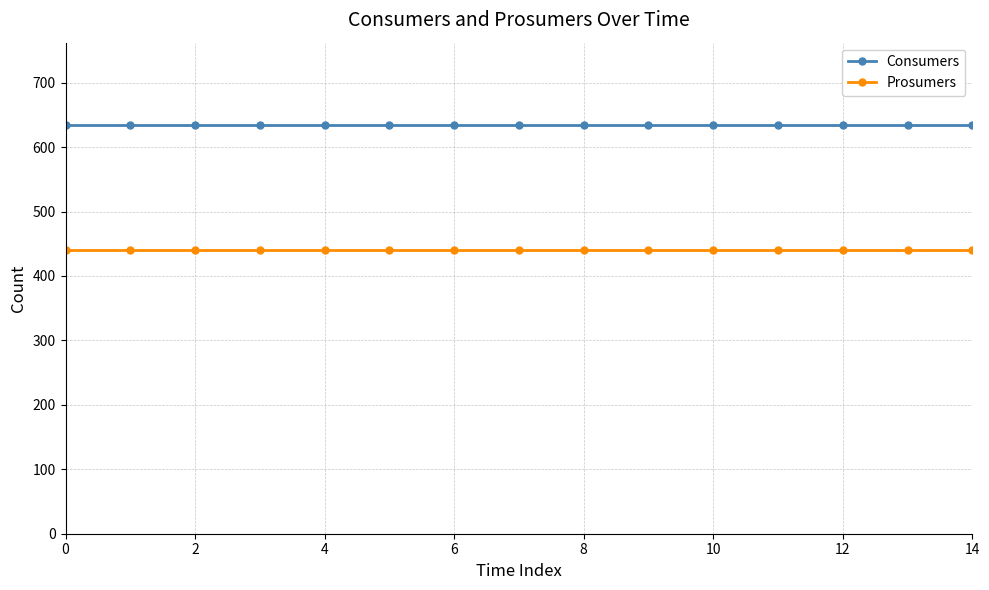

Which series has the largest total across all categories?

Consumers